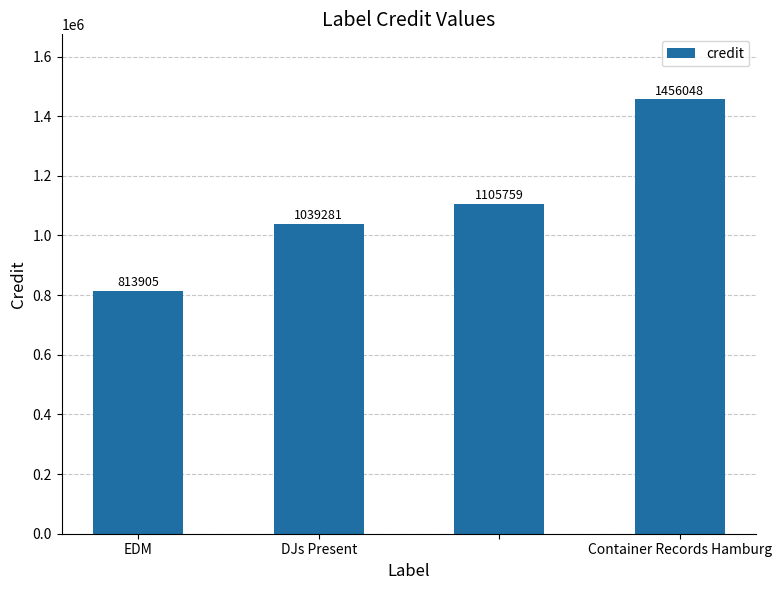

Reading right to left, what are all the values shown in this chart?

1456048	1105759	1039281	813905